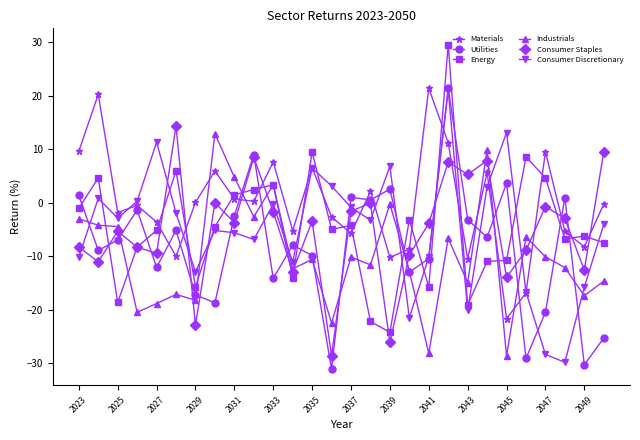

After their last crossing, which series has the higher values: Consumer Discretionary or Consumer Staples?

Consumer Staples